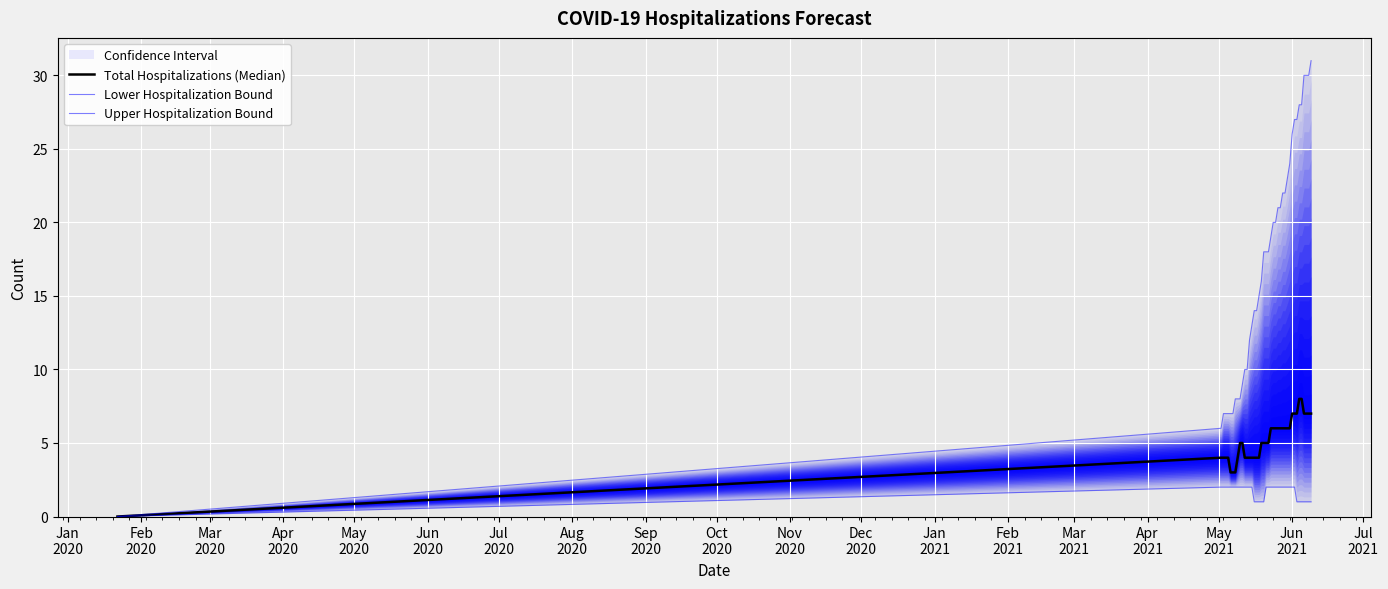

Count the Lower Hospitalization Bound values in the range 1 to 2.

39